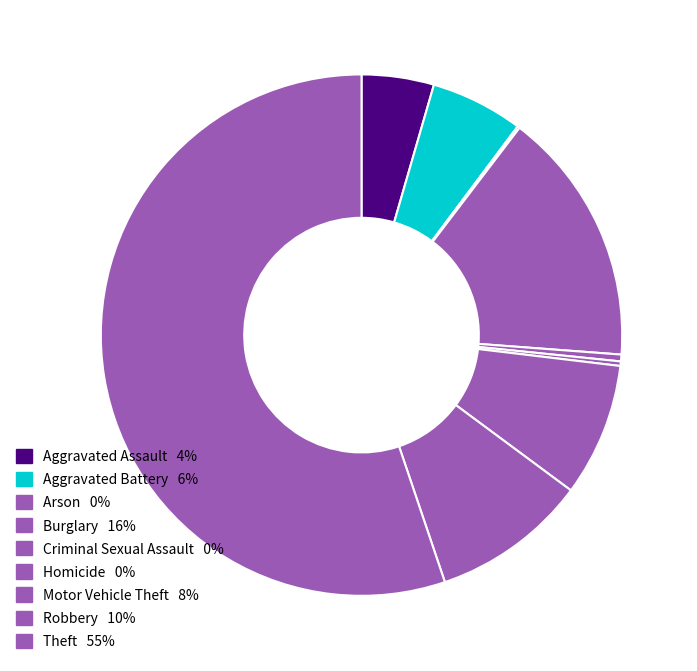

Combined, do Robbery and Burglary account for over 50%?

No